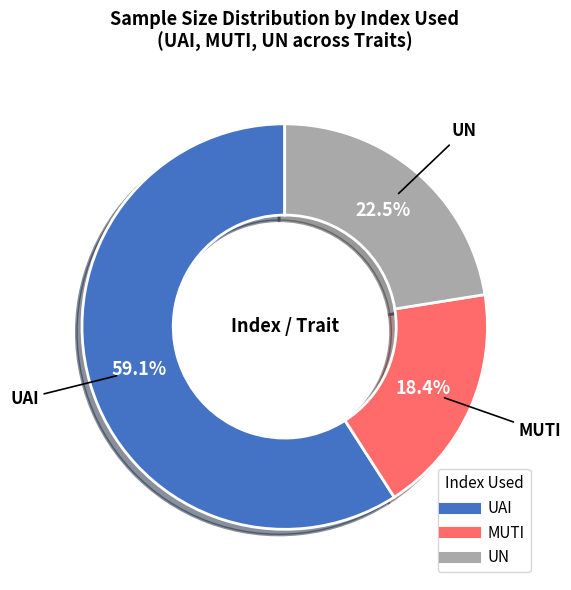

How many segments does this pie chart have?

3